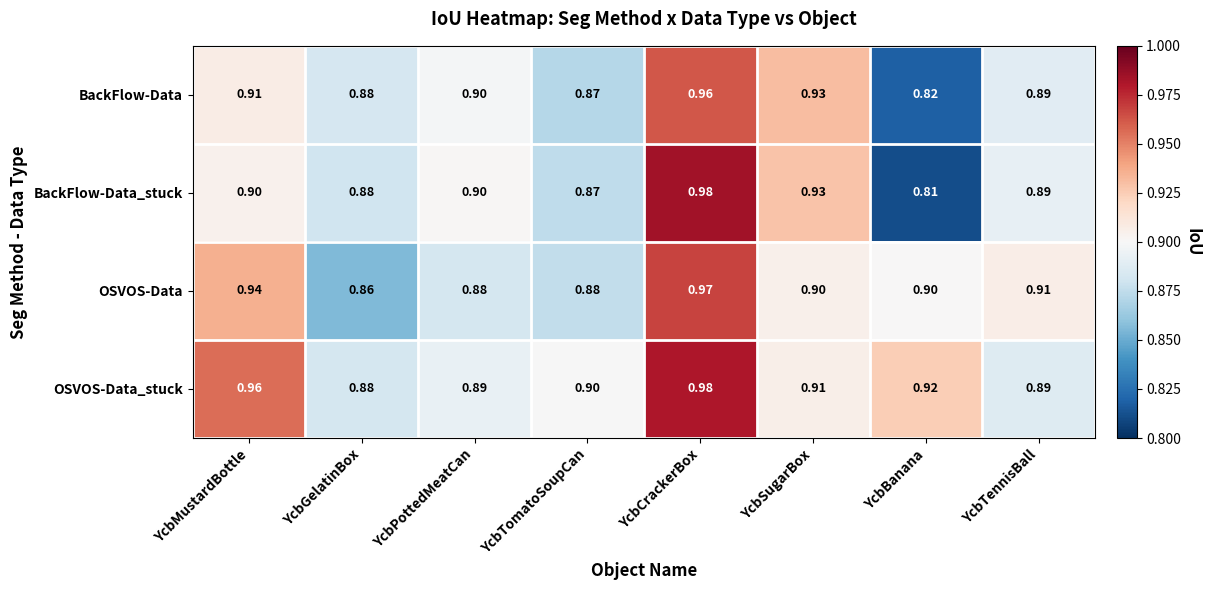

List the labels in order of BackFlow-Data value, largest first.

YcbCrackerBox, YcbSugarBox, YcbMustardBottle, YcbPottedMeatCan, YcbTennisBall, YcbGelatinBox, YcbTomatoSoupCan, YcbBanana